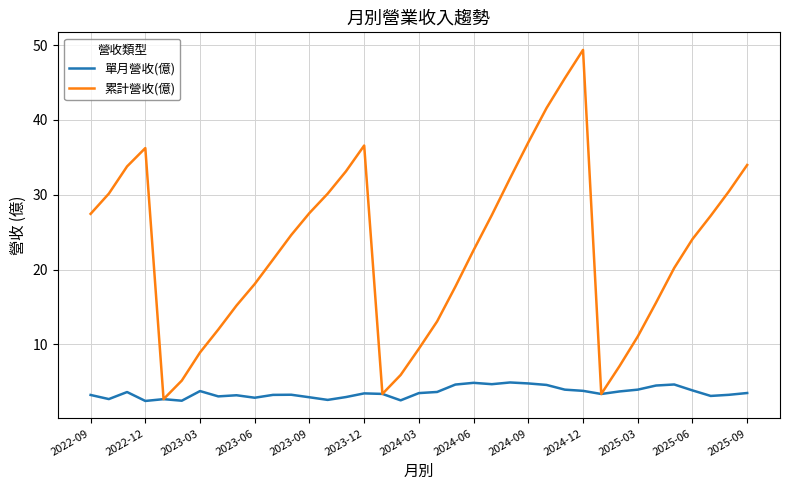

Does the chart have visible grid lines?

Yes